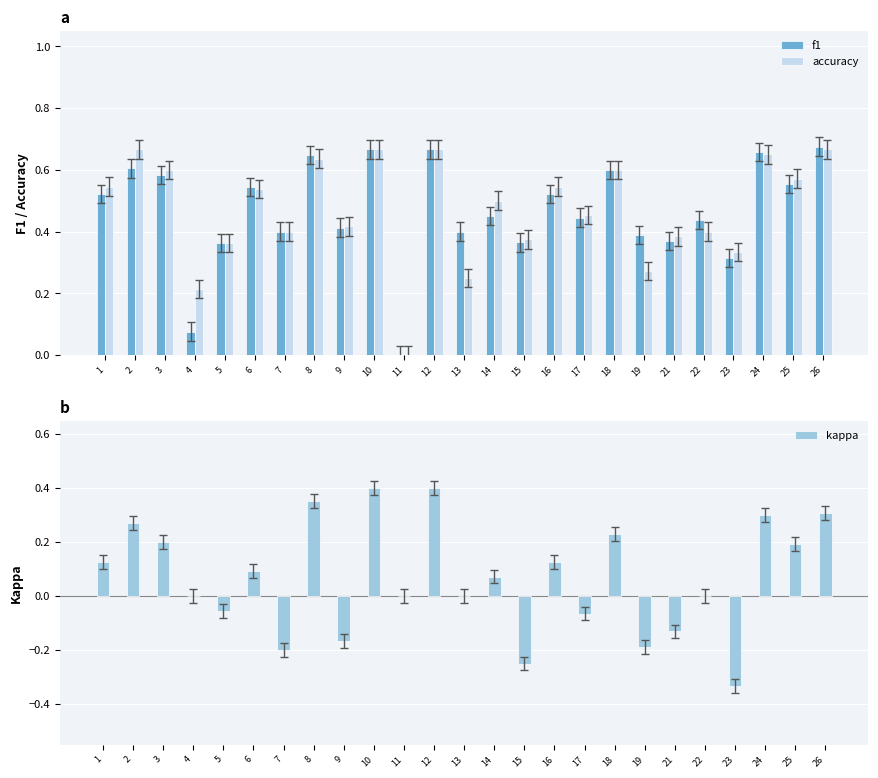

What is the value of the accuracy bar at the 12th from the left?

0.7